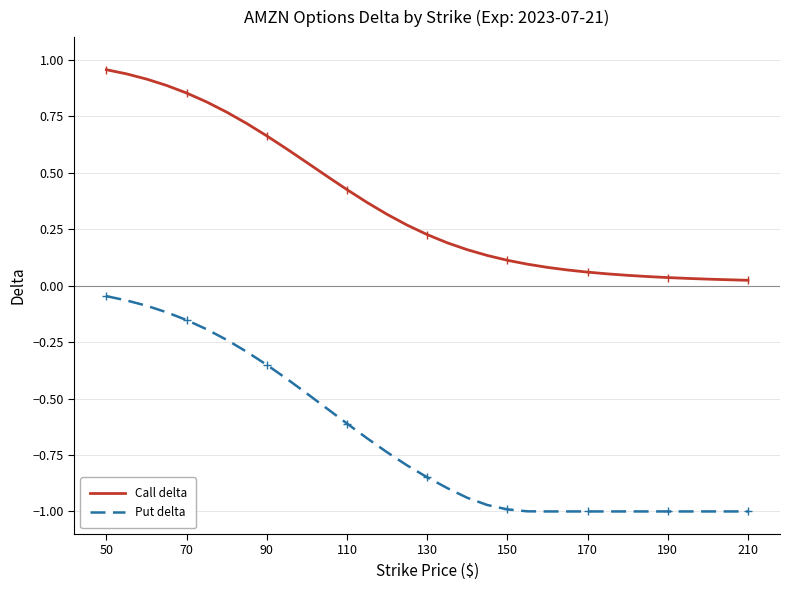

Which series has the largest total across all categories?

Call delta